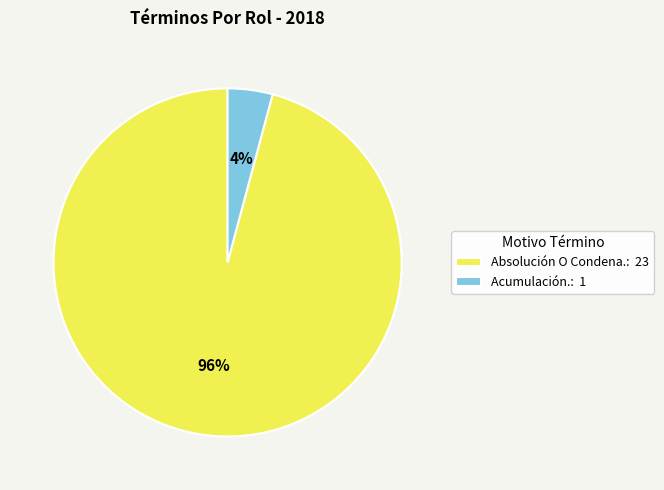

Which has a higher value, Acumulación.: 1 or Absolución O Condena.: 23?

Absolución O Condena.: 23